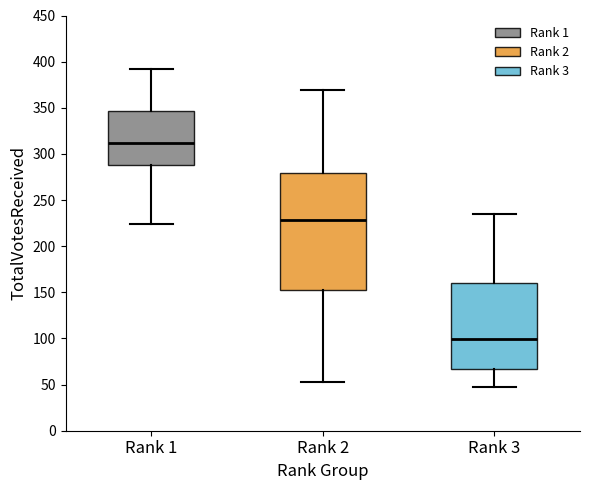

Where does the lower whisker of the box for Rank 2 end on the y-axis? The values are not printed on the chart, so give them approximately, as read against the axis.

55